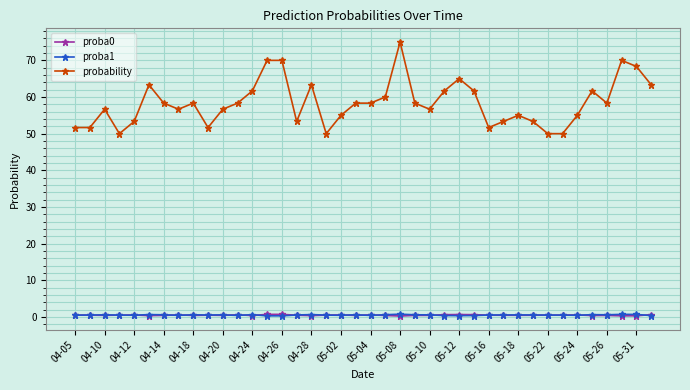

Which series has the widest spread of values?

probability